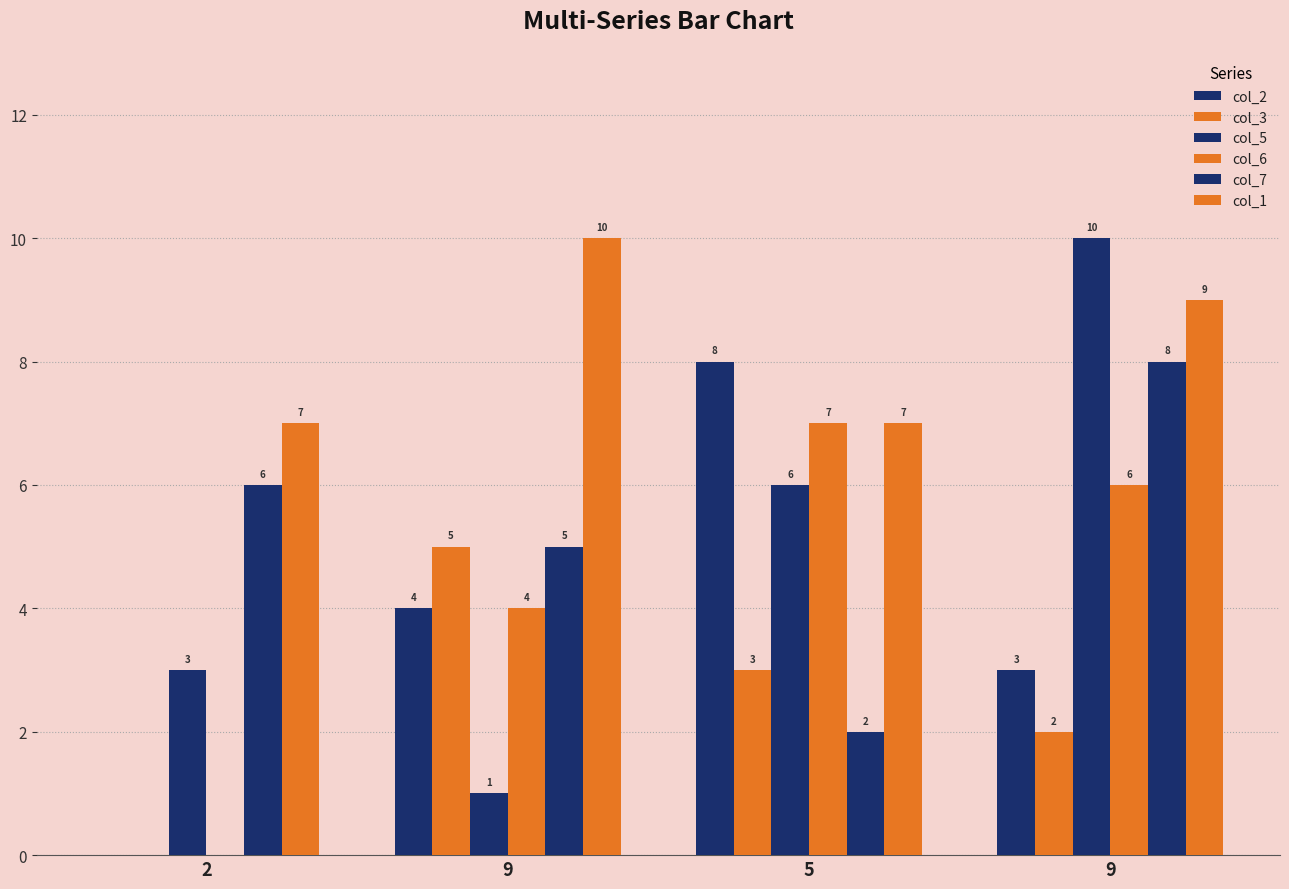

Reading left to right, extract all data points from this chart.

col_2: 0	4	8	3
col_3: 0	5	3	2
col_5: 3	1	6	10
col_6: 0	4	7	6
col_7: 6	5	2	8
col_1: 7	10	7	9